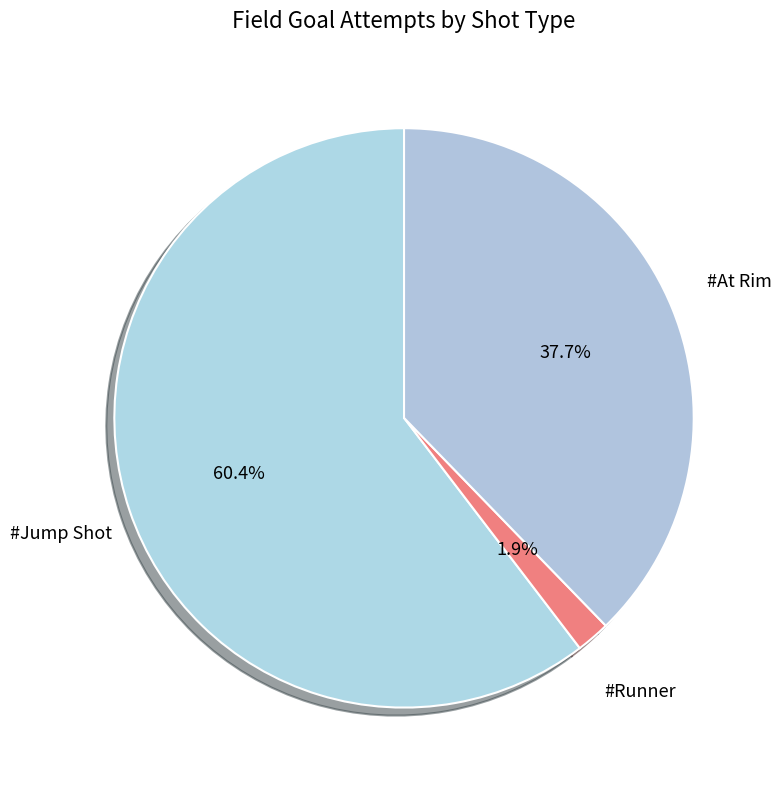

True or false: #Runner accounts for 2% of the total.

True